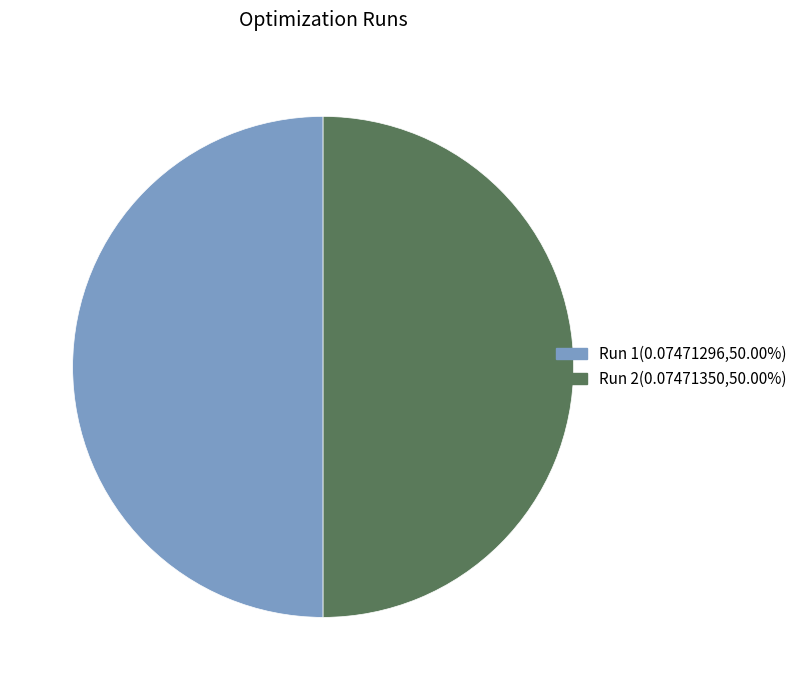

Combined, do Run 1 and Run 2 account for over 50%?

Yes